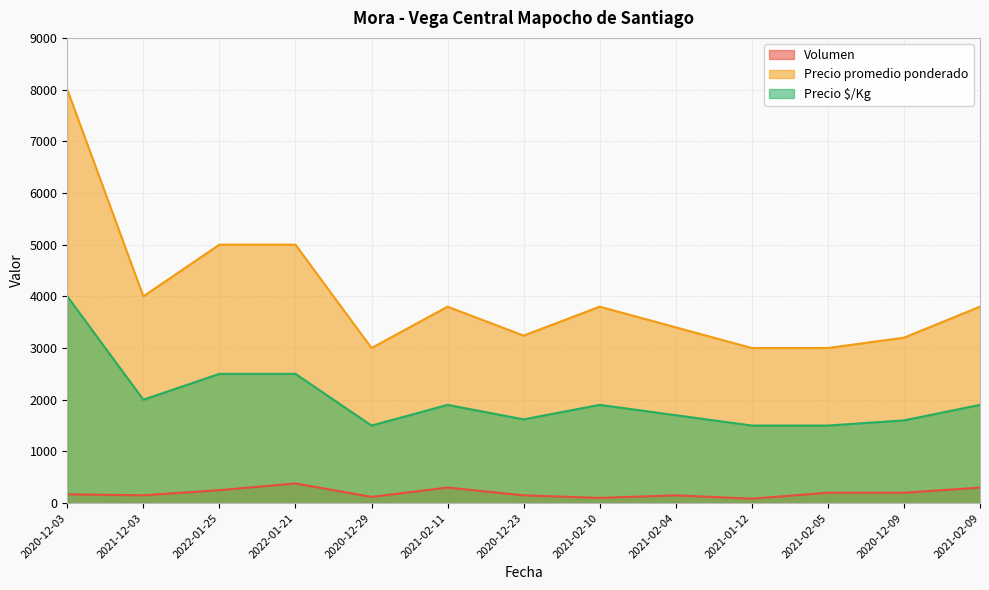

What position from the left is 2022-01-25?

3